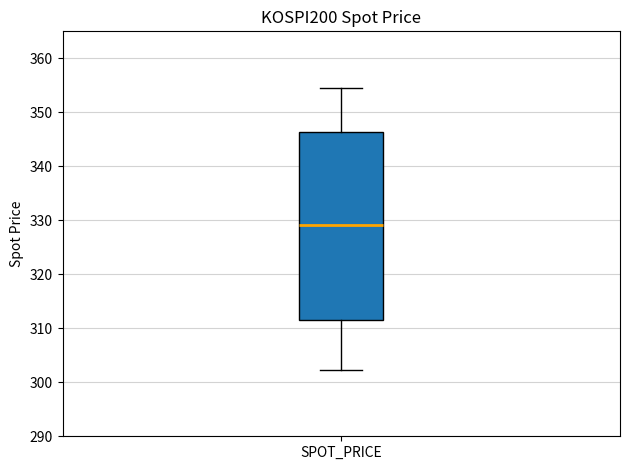

Read this box plot against the y-axis: the position of the median line, the range covered by the box, and the ends of both whiskers. The values are not printed on the chart, so give them approximately, as read against the axis.

median 329, box 312 to 346, whiskers 302 to 355